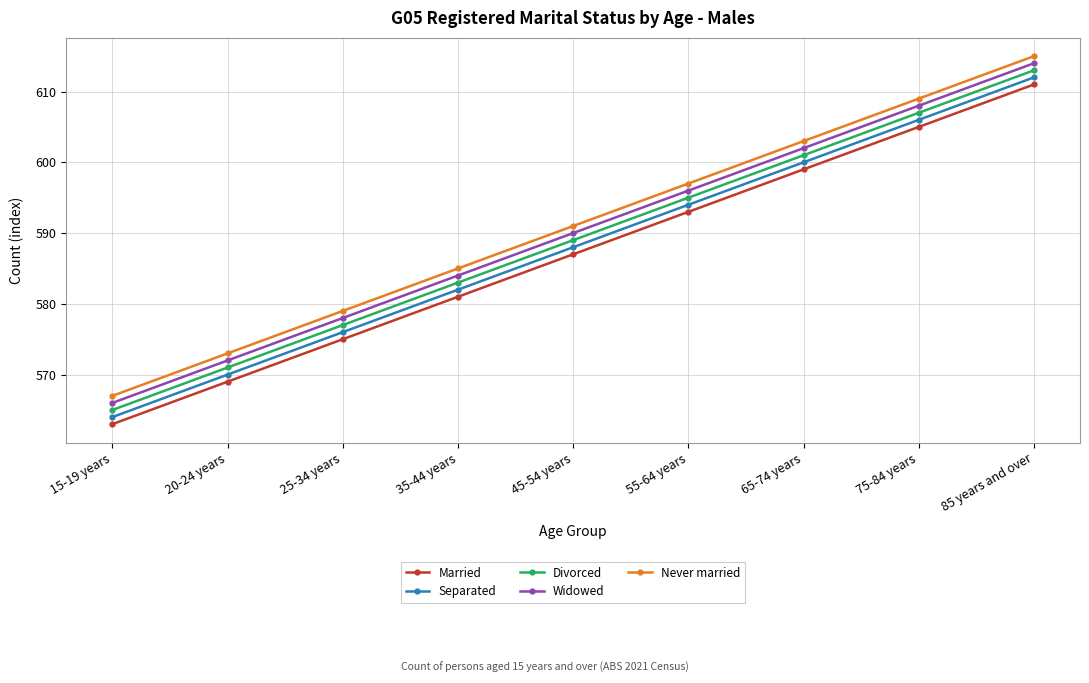

Is it true that Widowed equals 584 at 35-44 years?

True